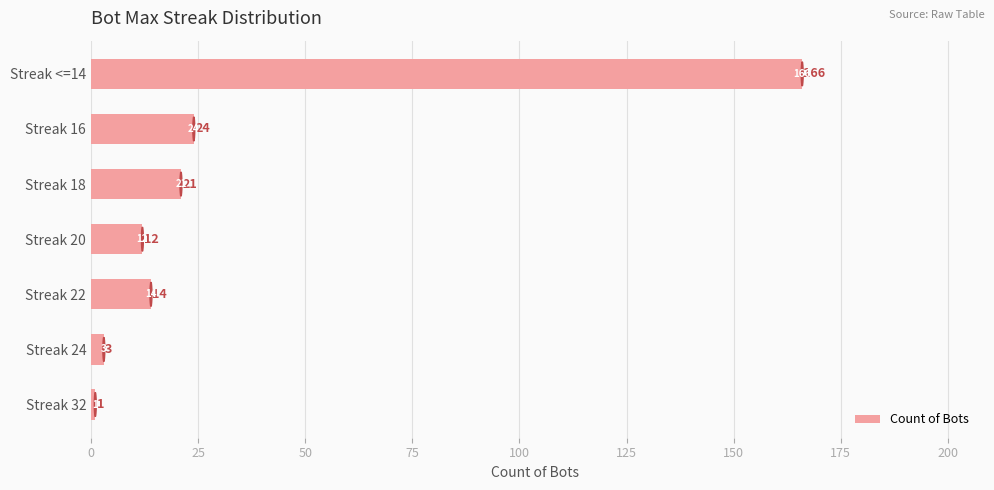

What is the average value?

34